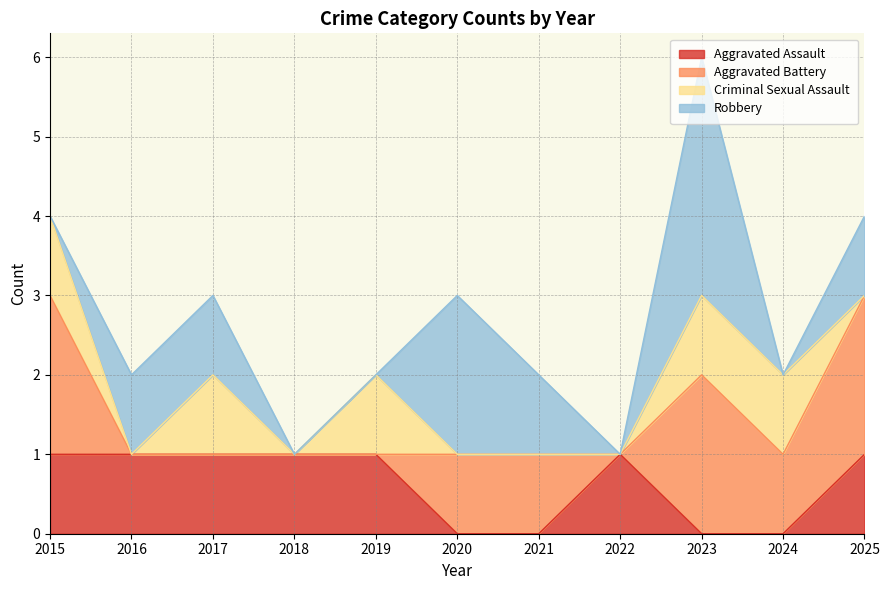

At which label is Aggravated Assault closest to 0?

2020